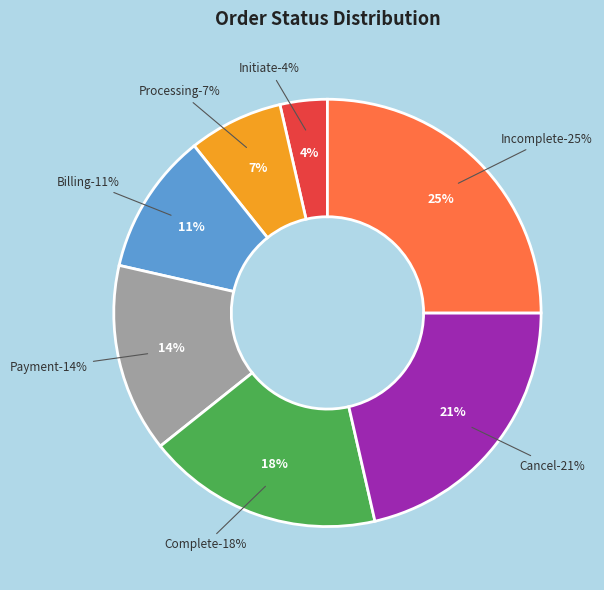

True or false: Processing accounts for 13% of the total.

False